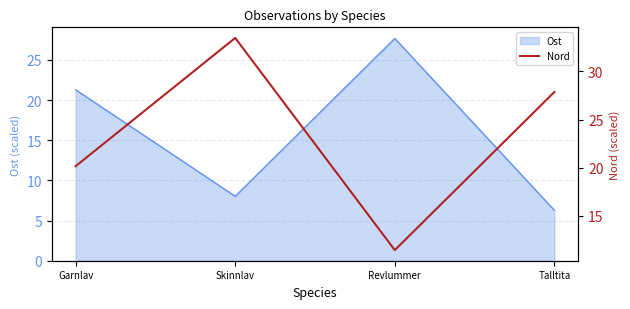

What is the label of the 4th point from the right?

Garnlav